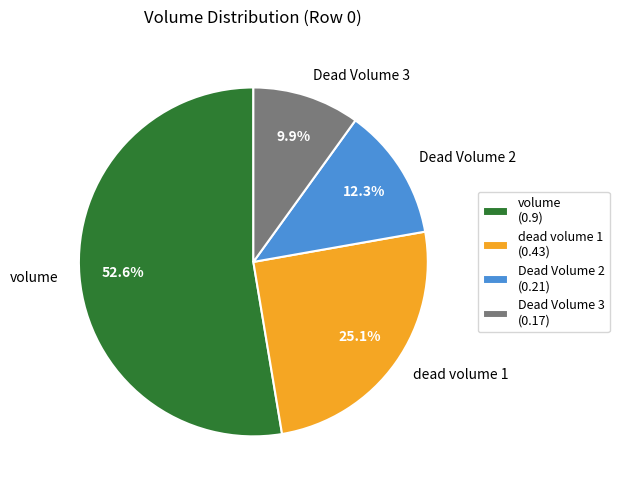

To the nearest percent, what is the combined percentage of Dead Volume 3 and volume?

63%